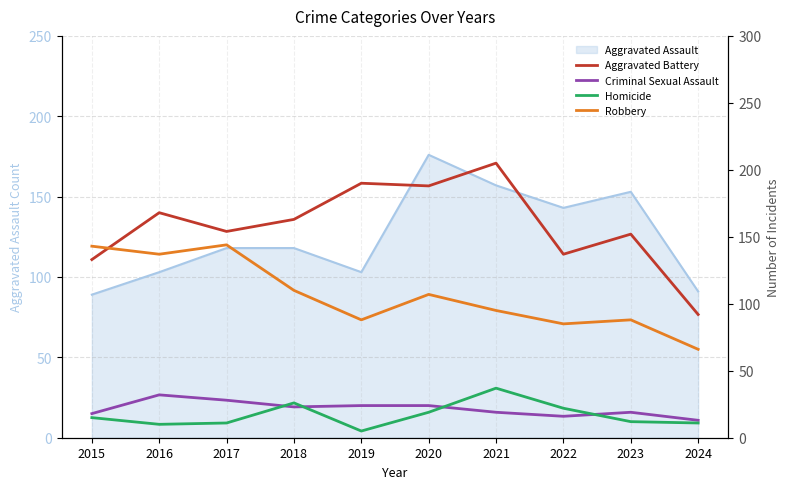

At which label is Homicide closest to 21?

2022